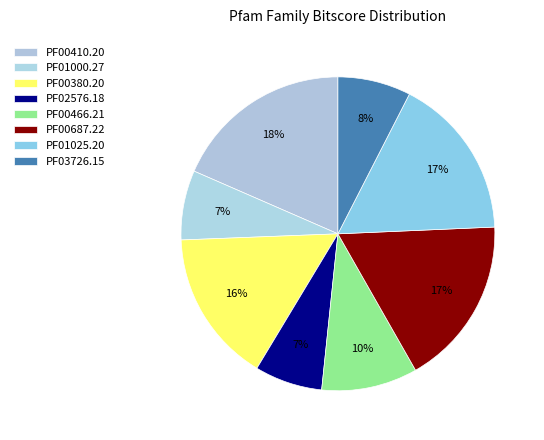

Rank the categories by value from lowest to highest.

PF02576.18, PF01000.27, PF03726.15, PF00466.21, PF00380.20, PF01025.20, PF00687.22, PF00410.20